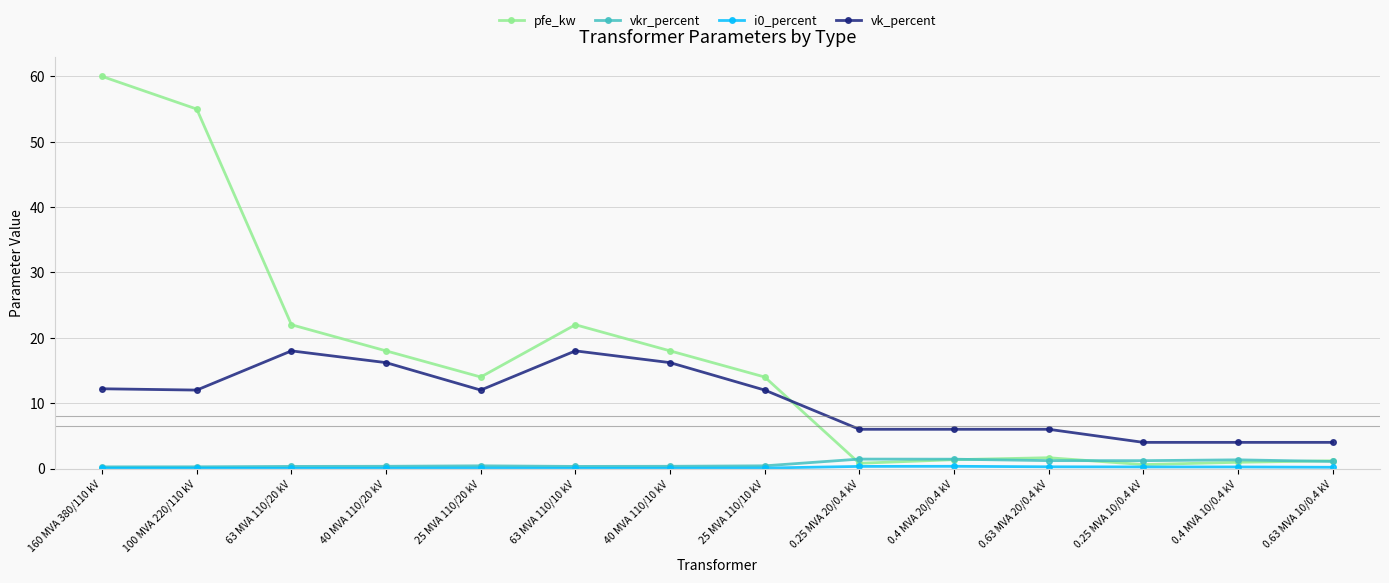

What position from the right is 0.63 MVA 10/0.4 kV?

1